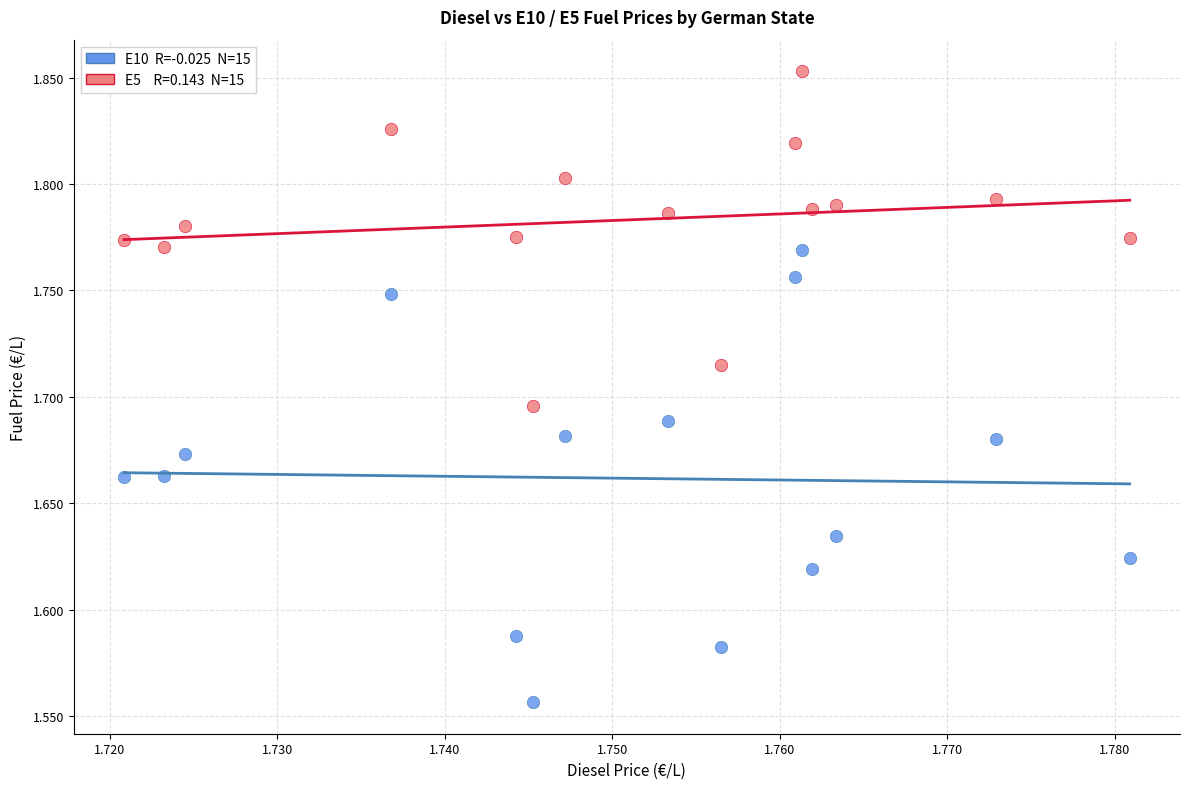

Across all data points, what is the range of Y values (max minus min)?

0.3